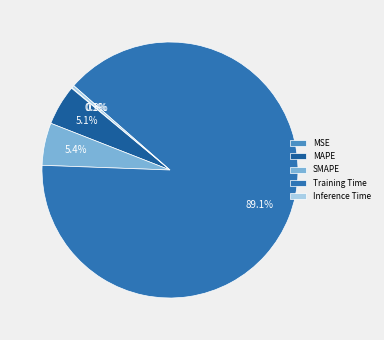

Which category accounts for the majority?

Training Time